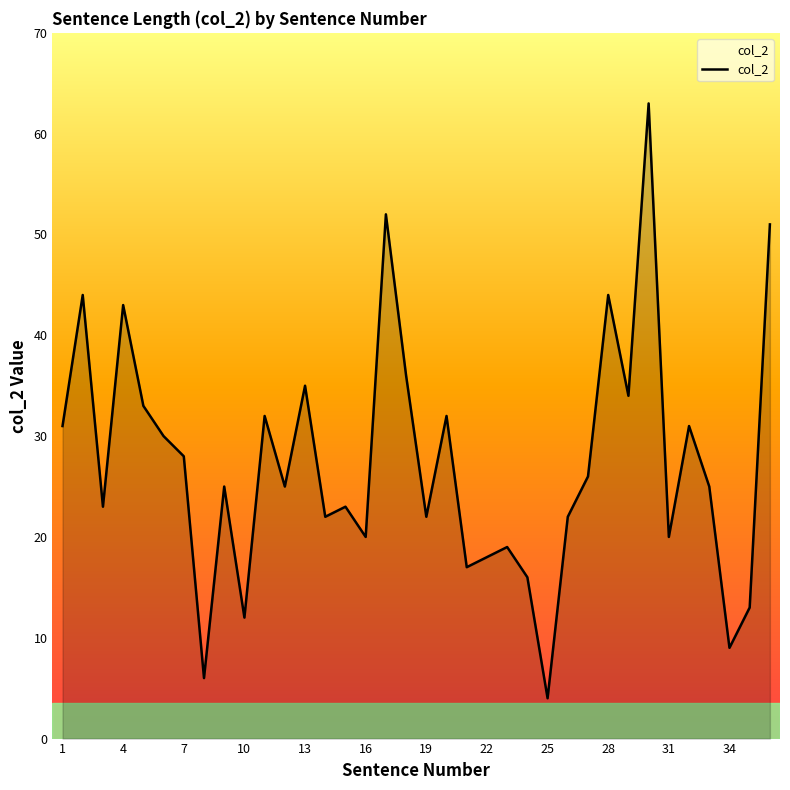

What is the greatest value displayed?

63